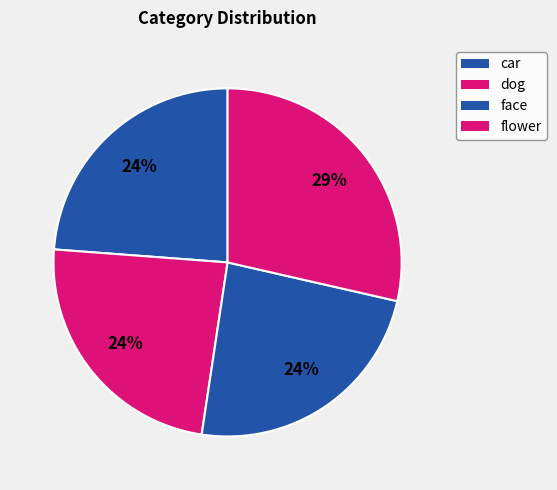

How many slices are in this pie chart?

4